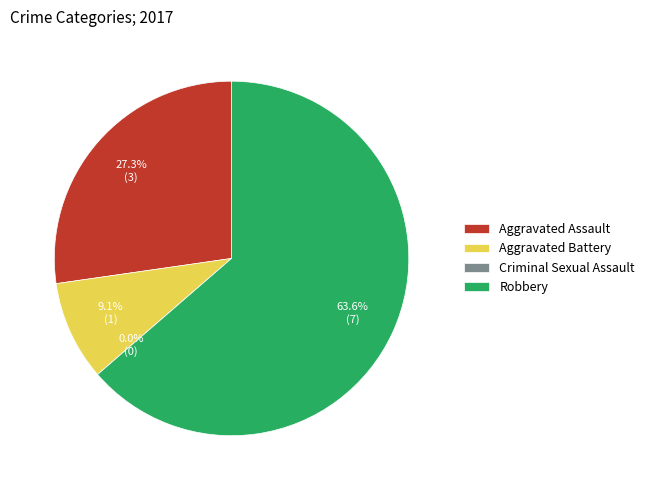

Which category has the biggest portion of the pie?

Robbery